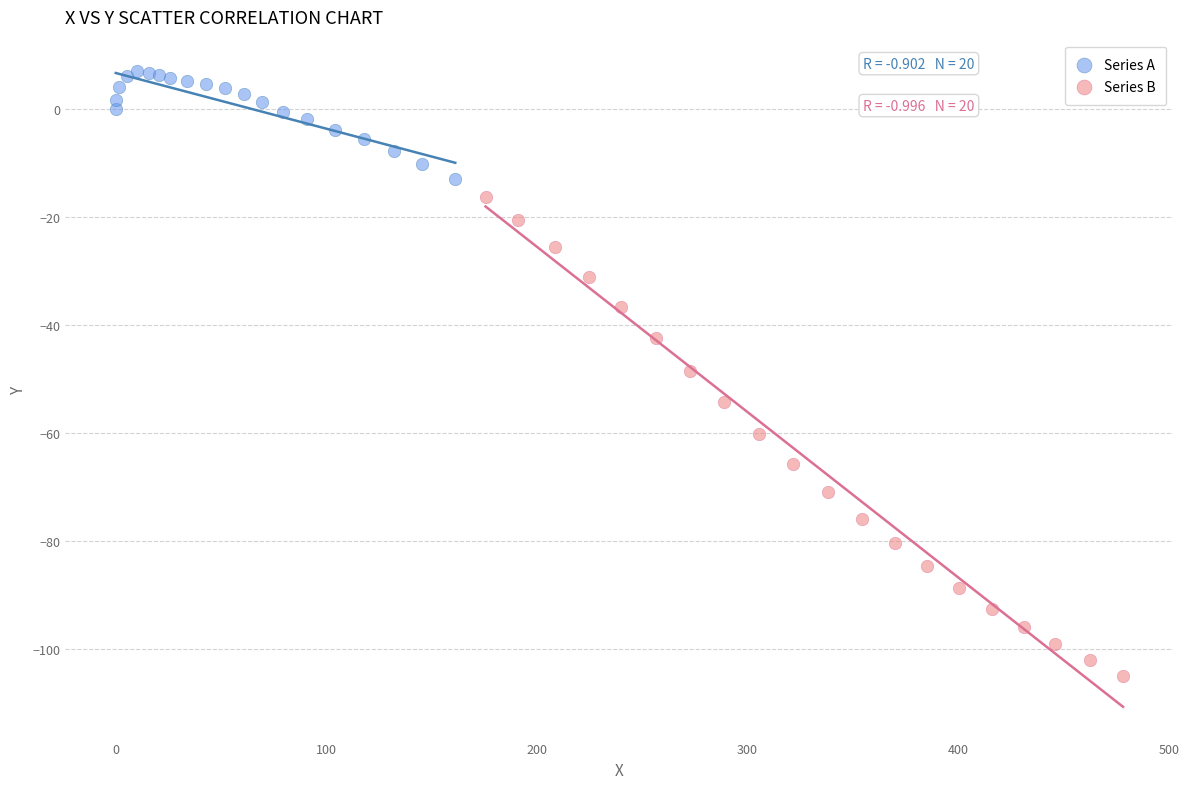

Which series has the widest spread of Y values?

Series B